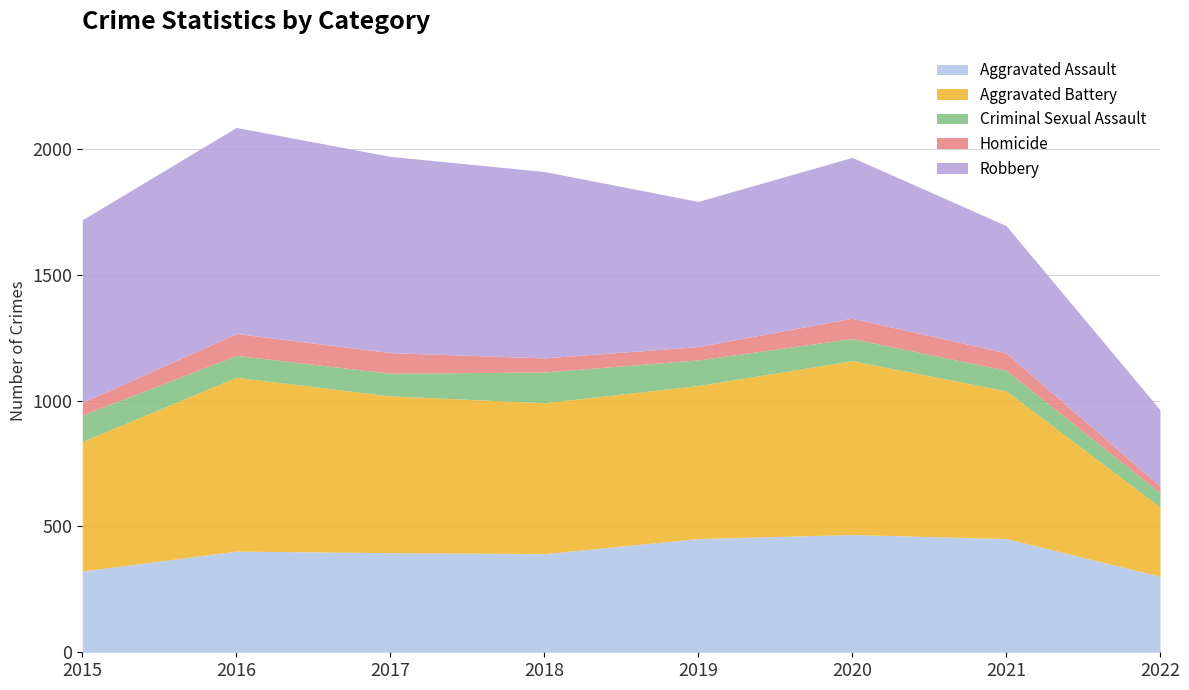

At how many categories does at least one series exceed 602?

6